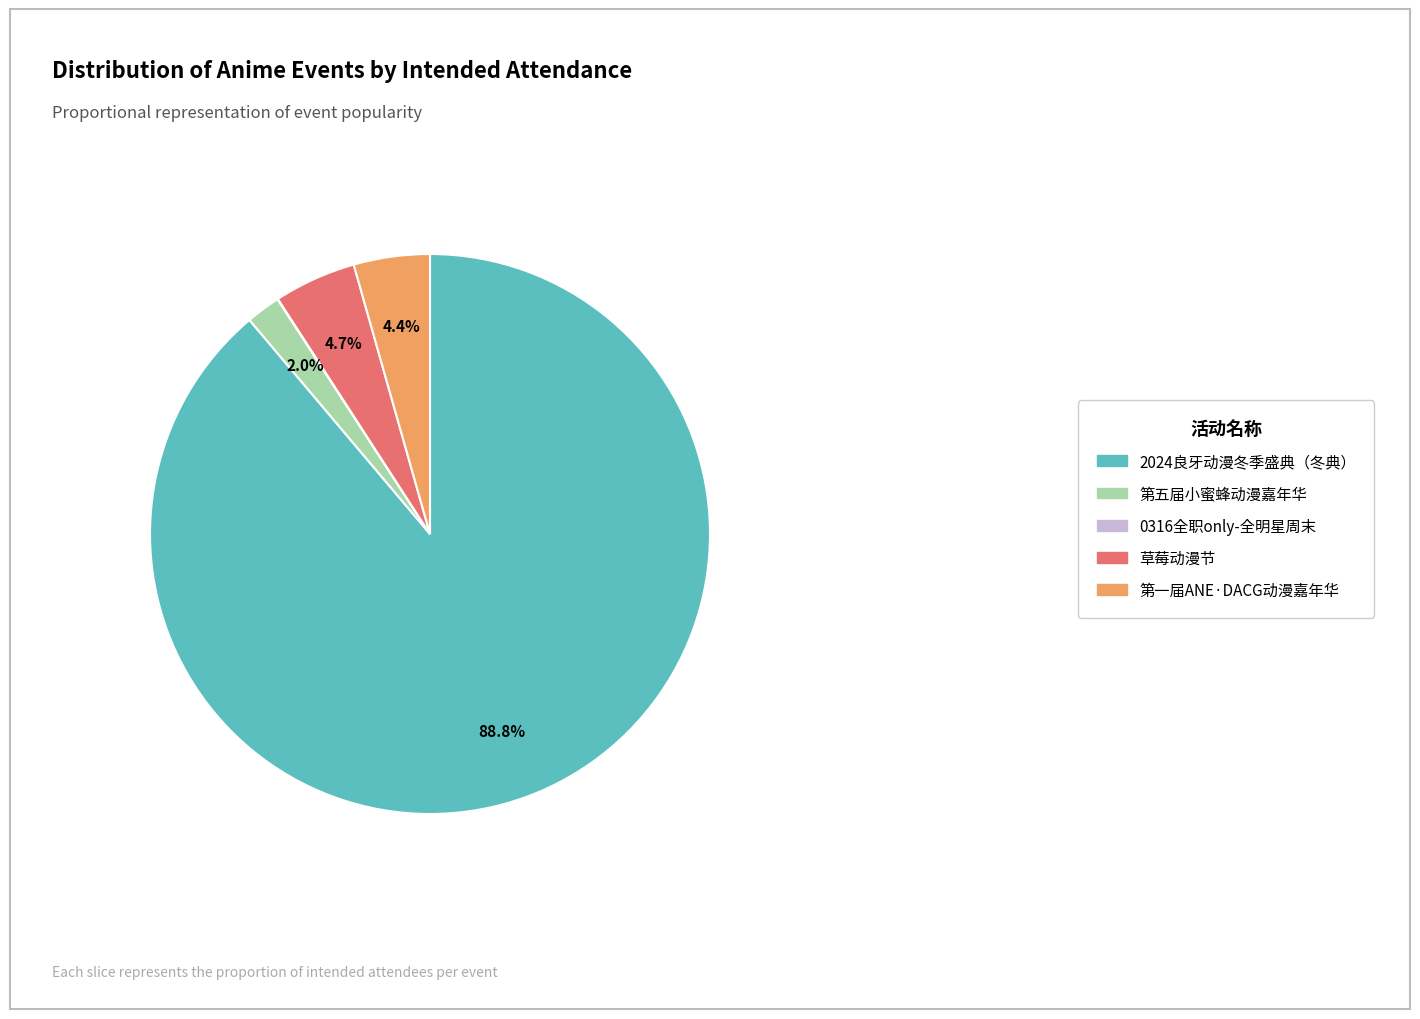

Between 第五届小蜜蜂动漫嘉年华 and 草莓动漫节, which is larger?

草莓动漫节